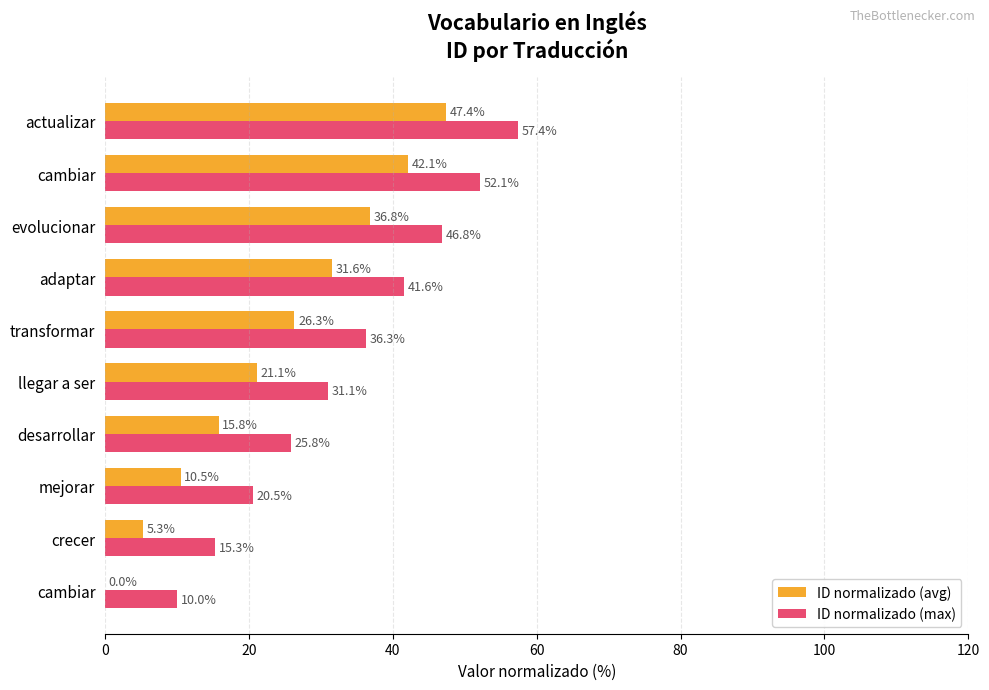

What are all the series names shown in the legend?

ID normalizado (avg), ID normalizado (max)